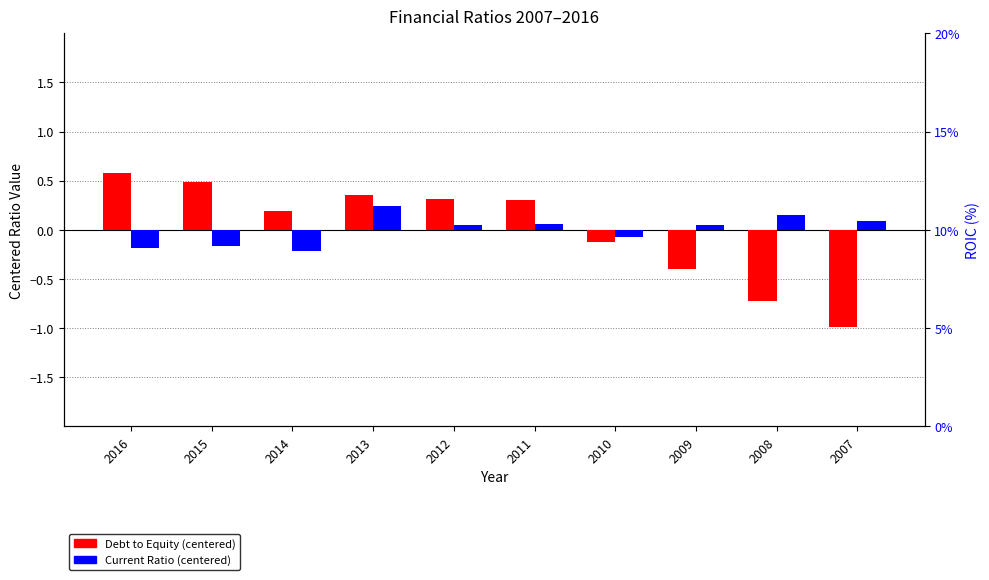

What is the difference between the second highest and second lowest values in the Debt to Equity (centered) series?

1.2